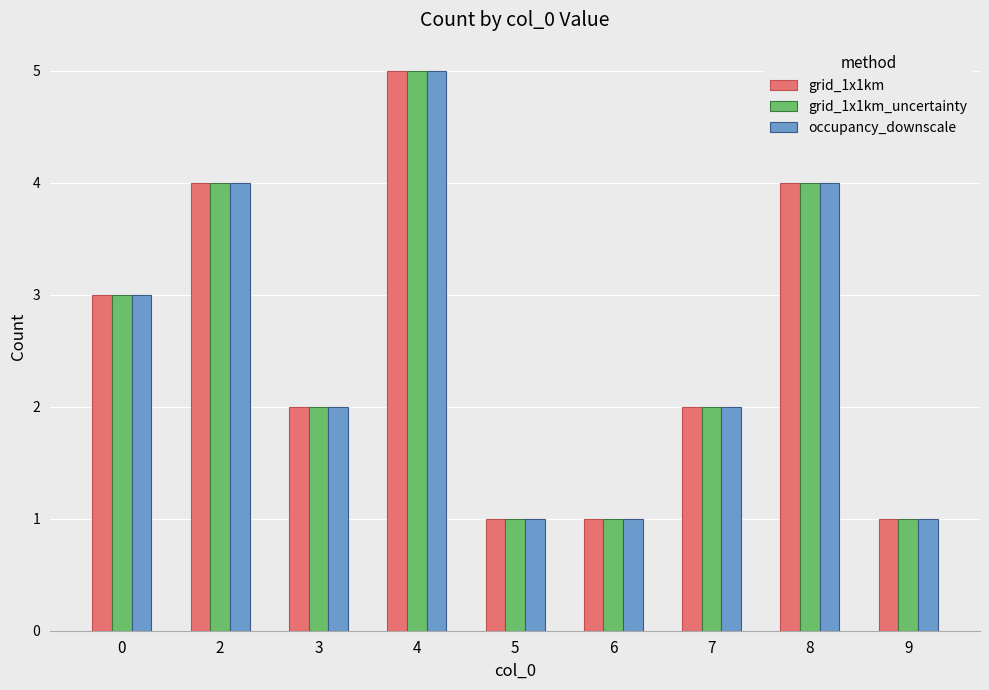

How many groups of bars are there?

9